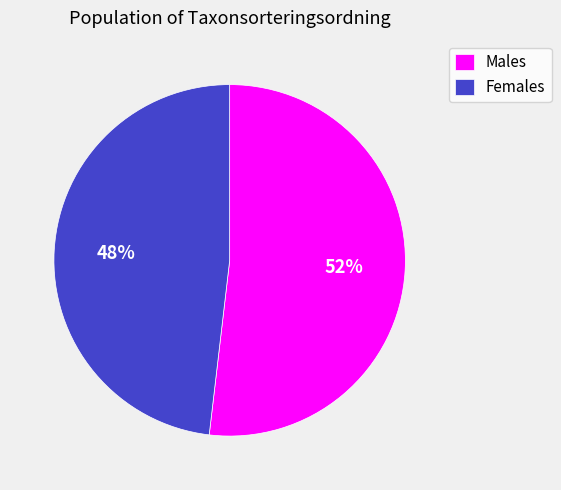

Which slice represents more than half of the pie?

Males